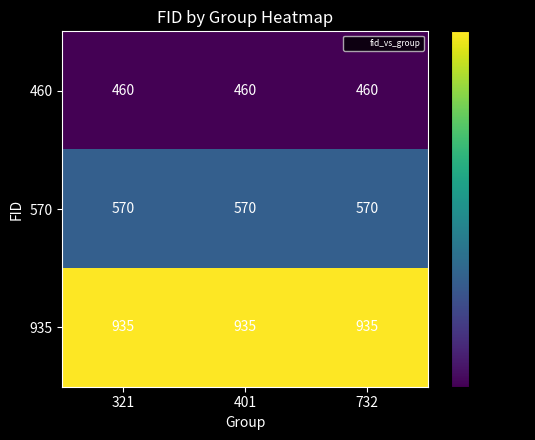

What is the maximum value shown in the chart?

935